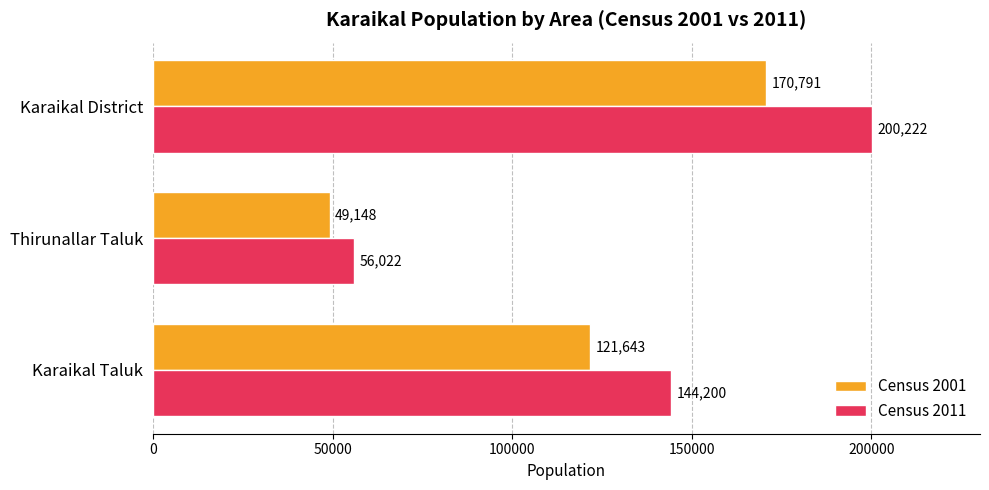

What is the sum of all Census 2001 values?

341582